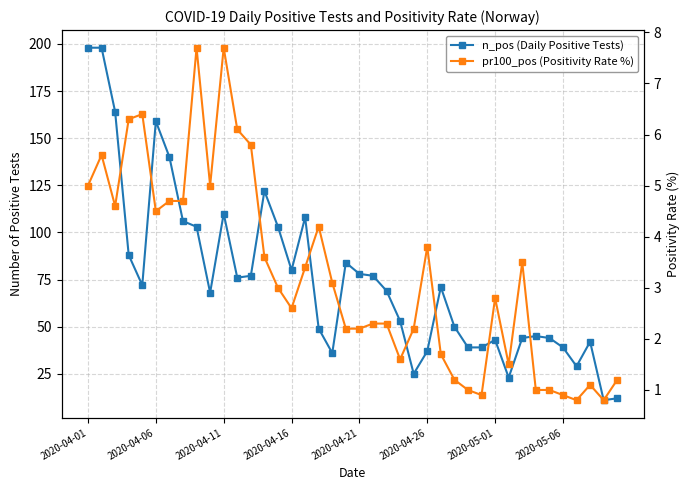

What is the sum of the pr100_pos (Positivity Rate %) values at 26 and 36?

2.5